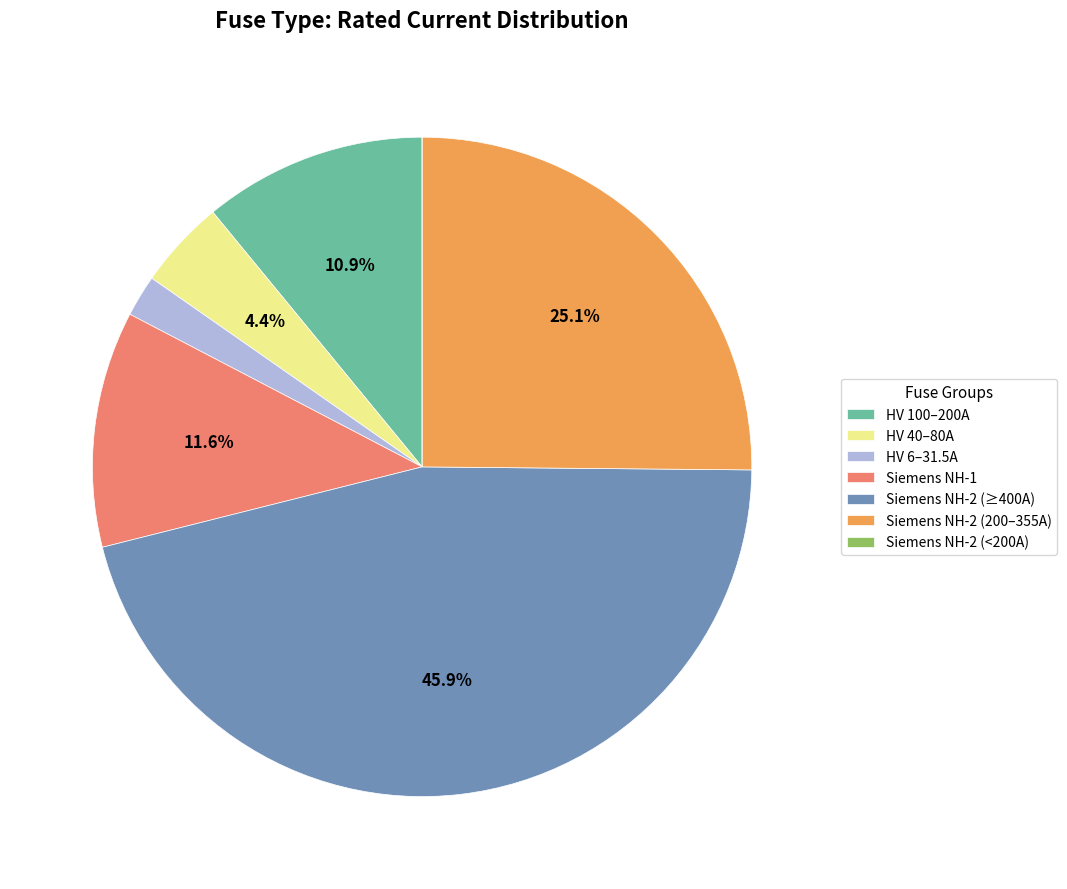

Which category has the biggest portion of the pie?

Siemens NH-2 (≥400A)